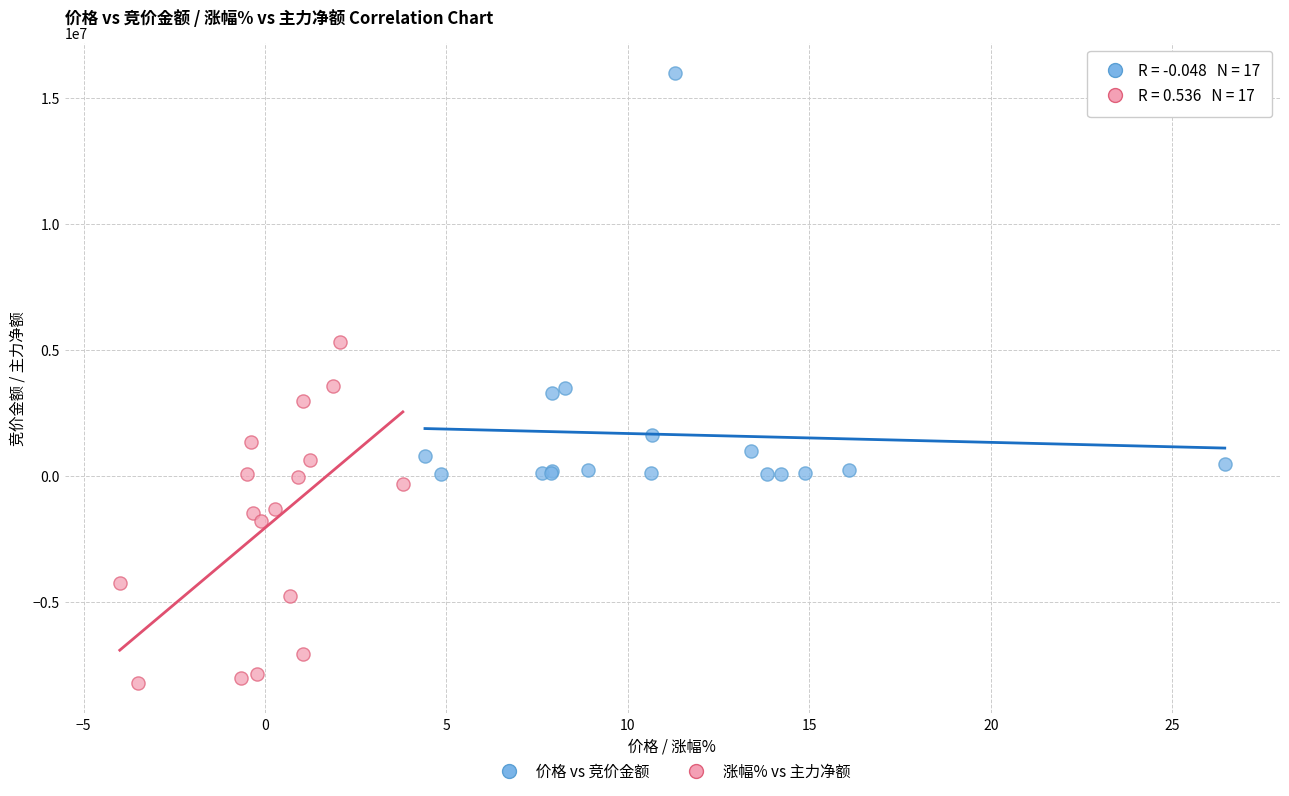

Which series contains the lowest Y value?

涨幅% vs 主力净额